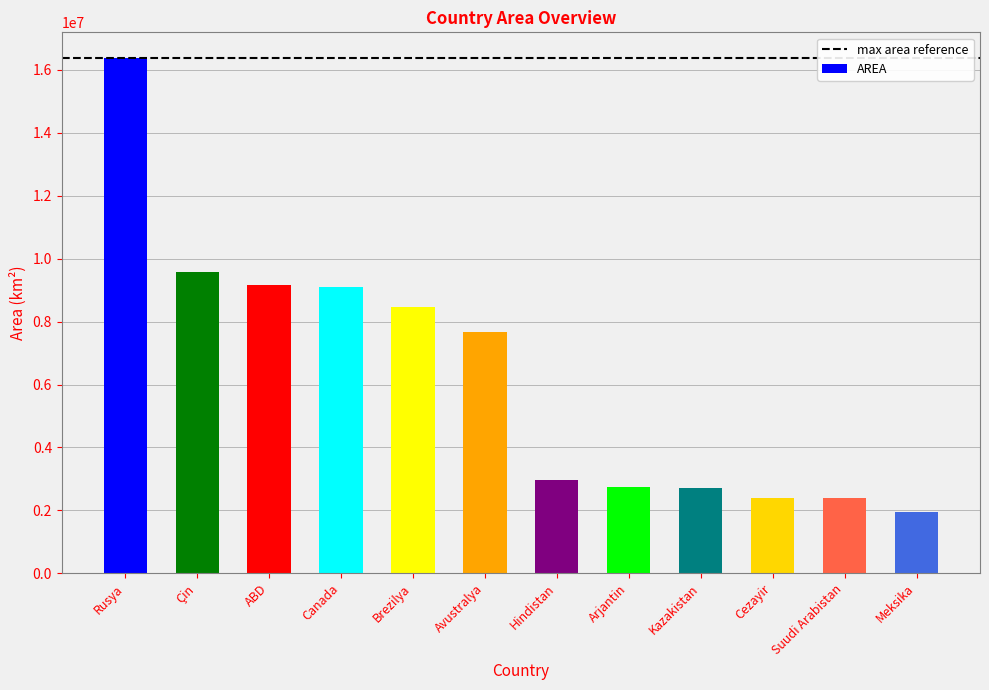

Which label corresponds to the largest value in the chart?

Rusya